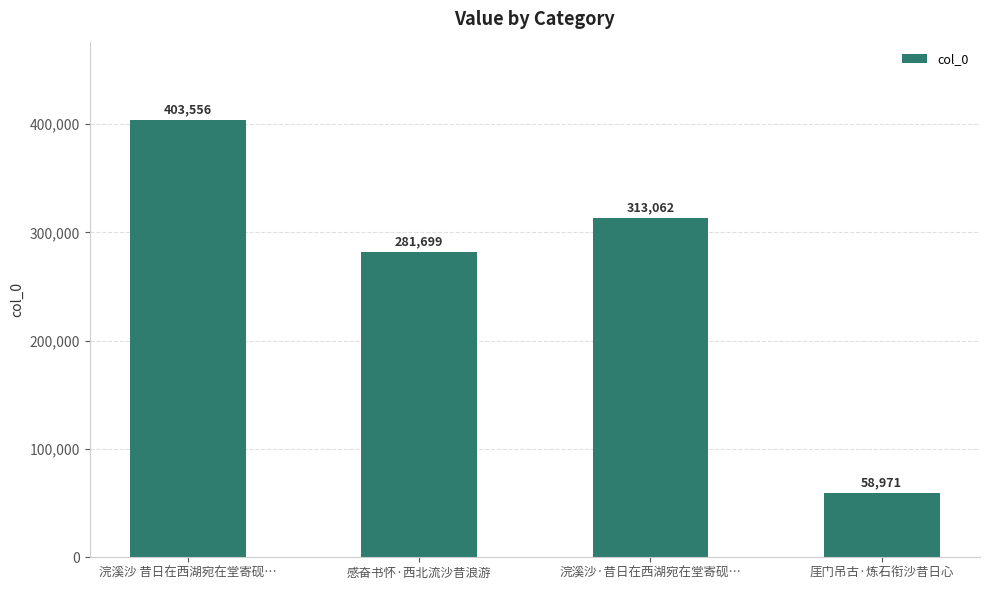

Reading right to left, list all the values displayed in this chart.

58971	313062	281699	403556